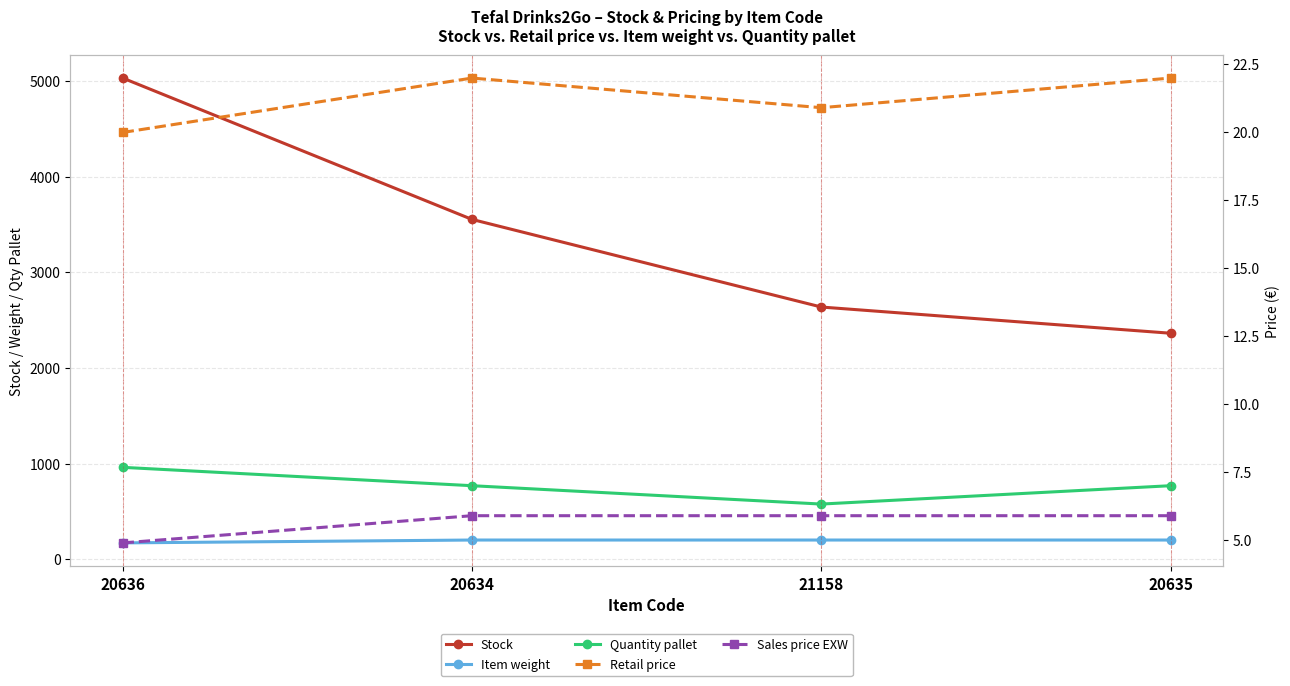

What are all the series names shown in the legend?

Stock, Item weight, Quantity pallet, Retail price, Sales price EXW